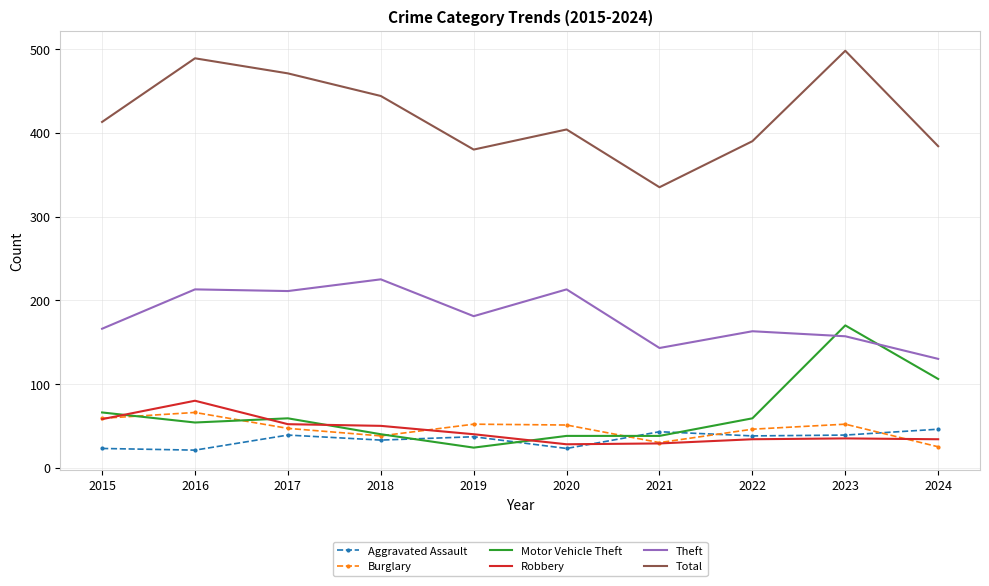

The Theft series shows 163 at 2022. True or false?

True